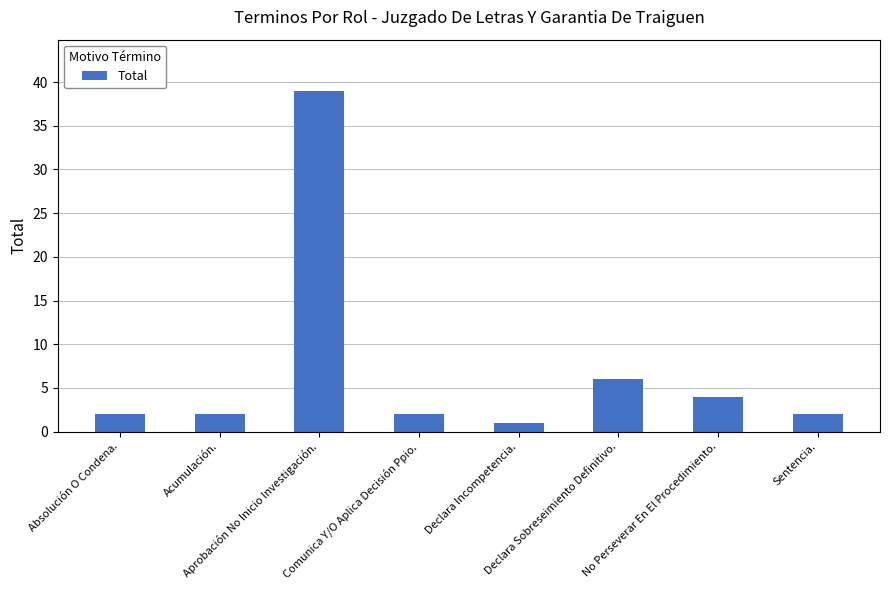

What is the ratio of the value at Absolución O Condena. to the value at Aprobación No Inicio Investigación.?

0.1